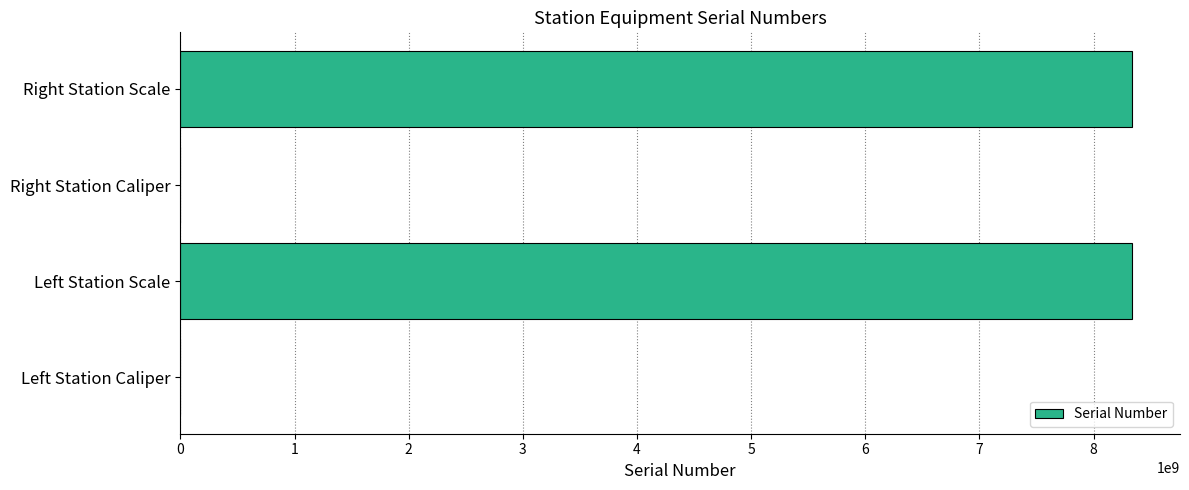

The chart shows a value of 14756937556 at Right Station Scale. True or false?

False